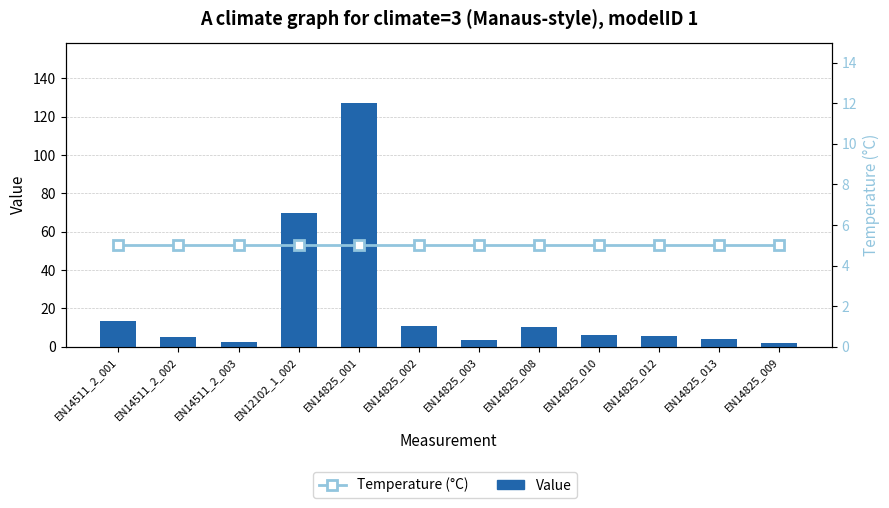

Reading right to left, list all the values displayed in this chart.

Value: EN14825_009=2.1	EN14825_013=4.2	EN14825_012=5.8	EN14825_010=6.0	EN14825_008=10.3	EN14825_003=3.2	EN14825_002=11.0	EN14825_001=127.0	EN12102_1_002=70.0	EN14511_2_003=2.6	EN14511_2_002=5.2	EN14511_2_001=13.5
Temperature (°C): EN14825_009=5.0	EN14825_013=5.0	EN14825_012=5.0	EN14825_010=5.0	EN14825_008=5.0	EN14825_003=5.0	EN14825_002=5.0	EN14825_001=5.0	EN12102_1_002=5.0	EN14511_2_003=5.0	EN14511_2_002=5.0	EN14511_2_001=5.0